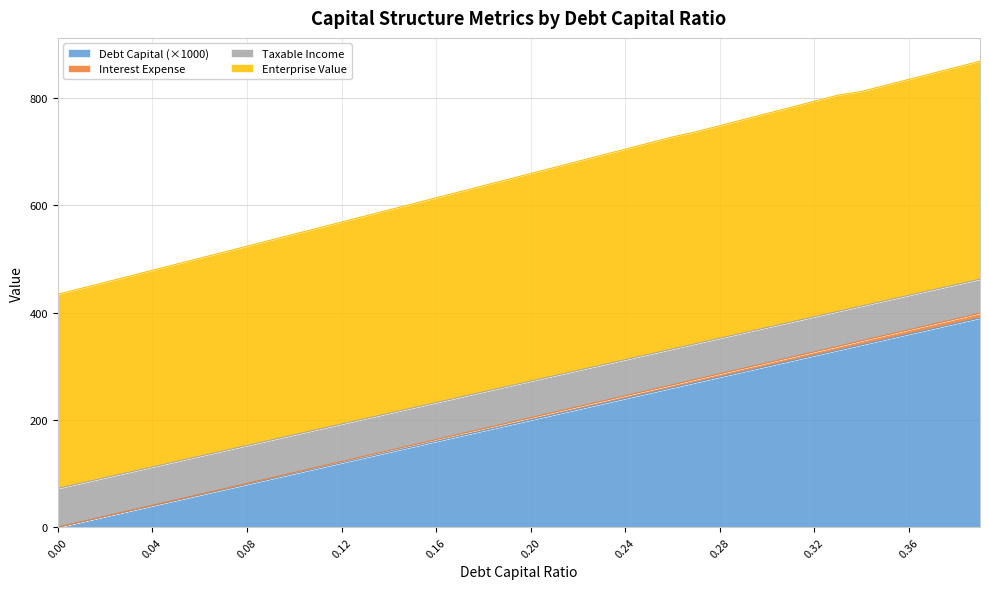

True or false: interest_expense has more than 0 points higher than both neighbors.

False